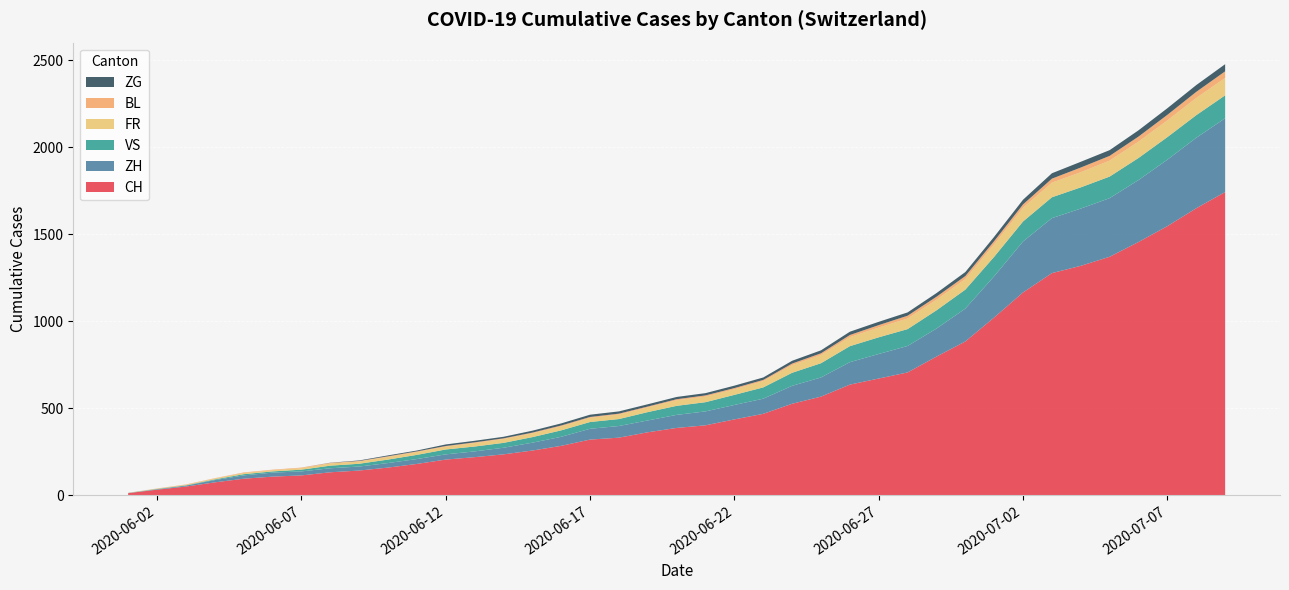

What are all the series names shown in the legend?

ZG, BL, FR, VS, ZH, CH